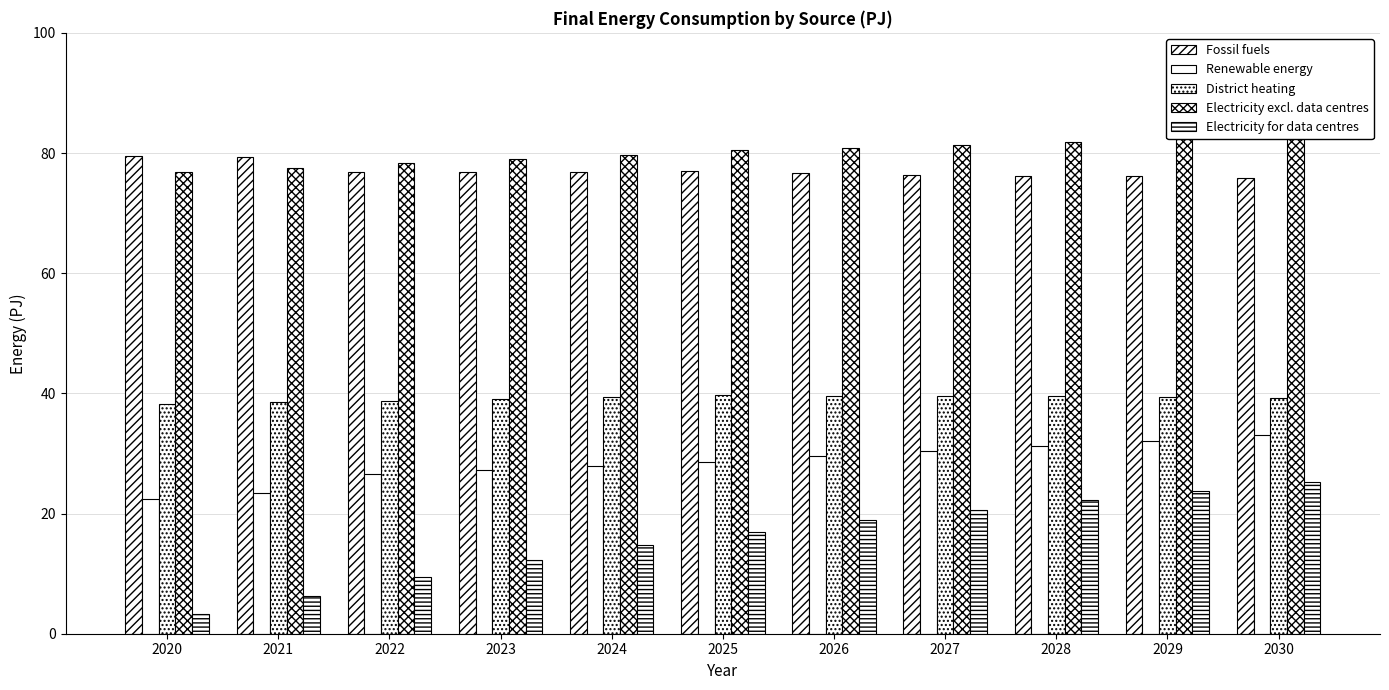

How many bars are there in each group?

5